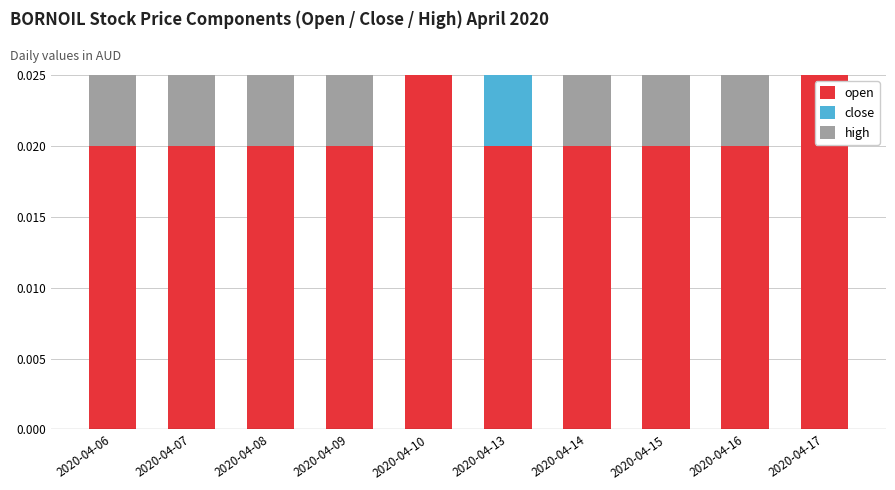

Which label corresponds to the largest value in the chart?

2020-04-06